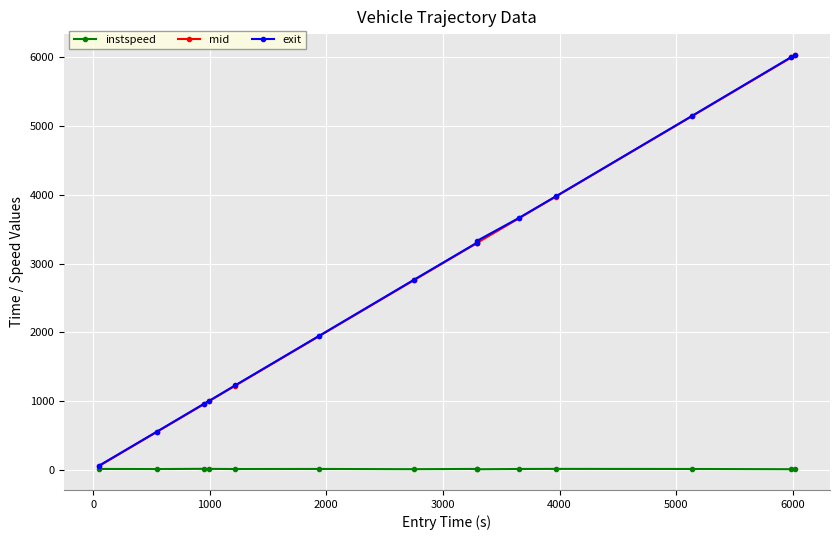

True or false: exit has more than 2 interior local peaks.

False